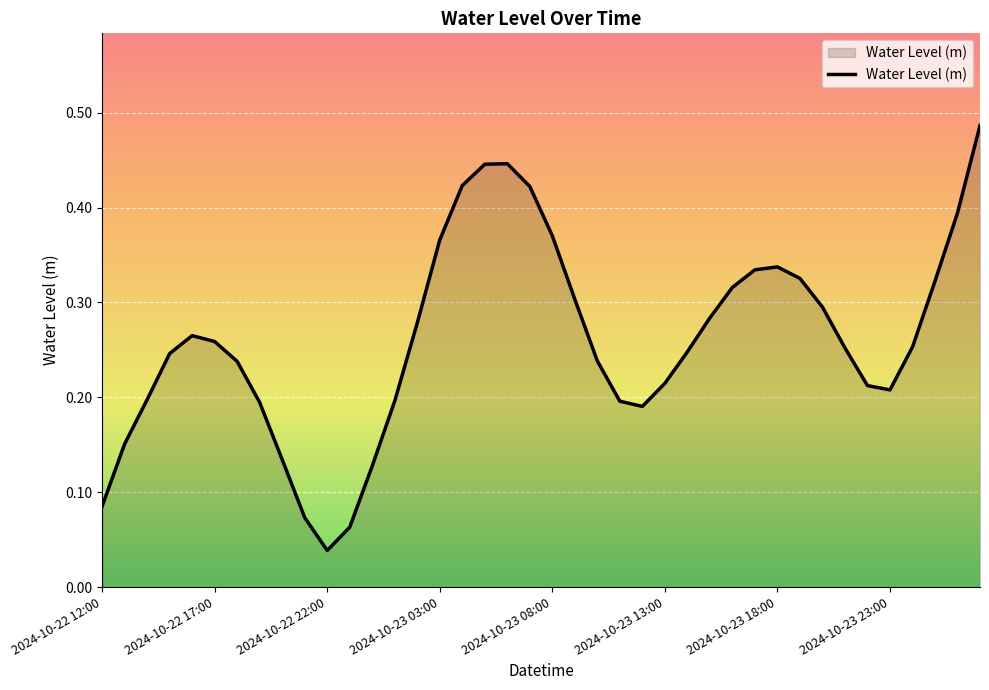

True or false: there are more than 0 points higher than both neighbors.

True